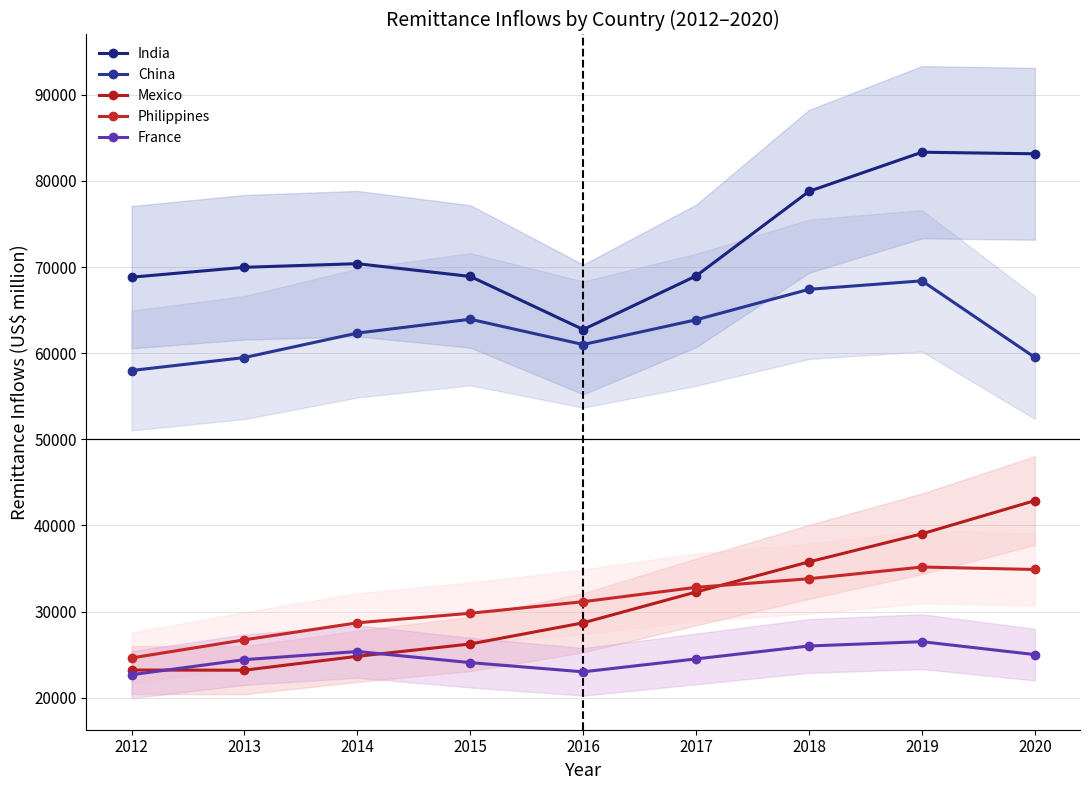

Is it true that Mexico equals 10187.0 at 2014?

False